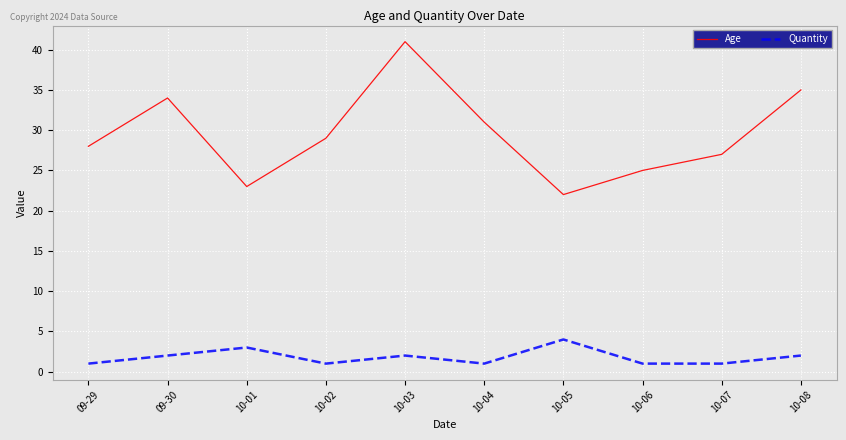

True or false: Age has more than 2 interior local peaks.

False